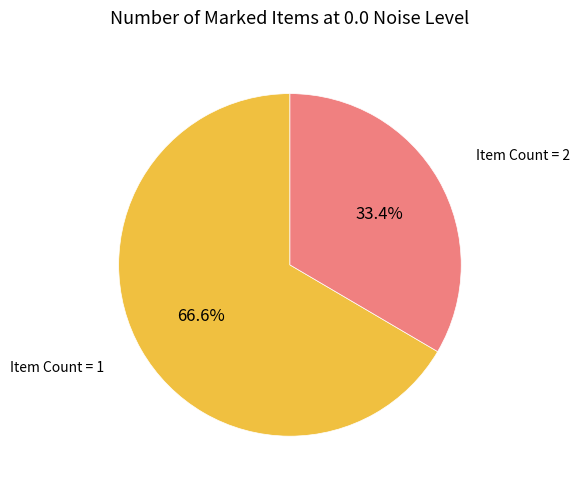

Which slice is the smallest?

Item Count = 2